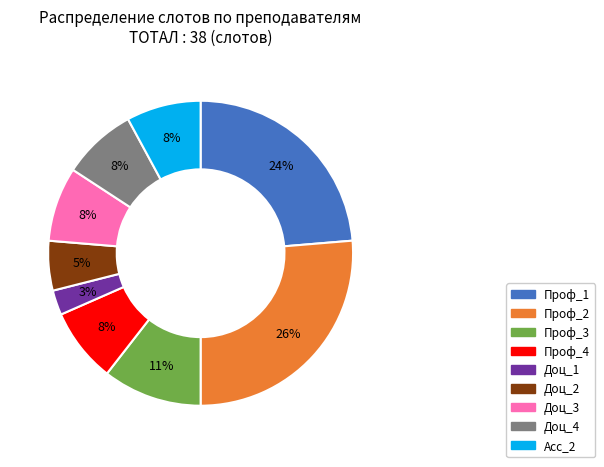

To the nearest percent, what is the average slice percentage?

11%